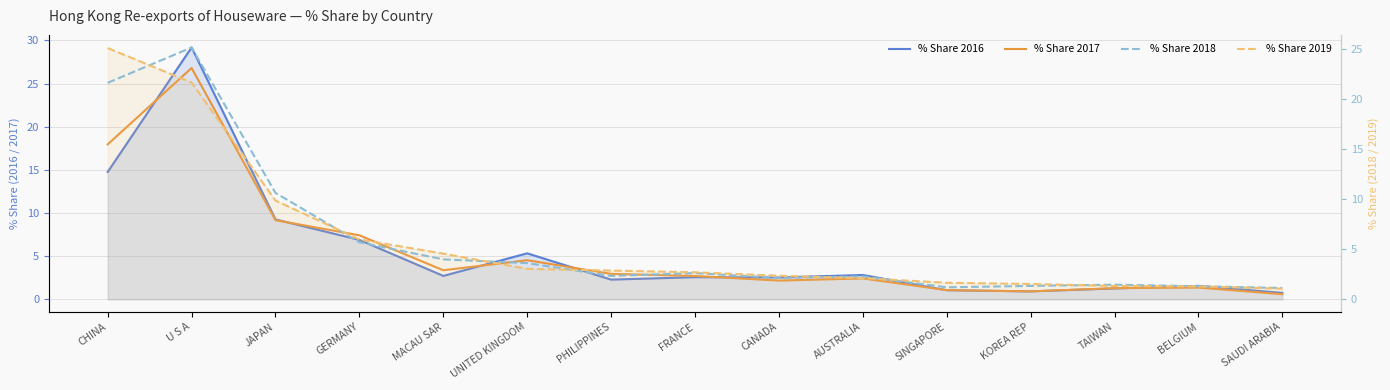

Is it true that % Share 2017 equals 2.2 at CANADA?

True